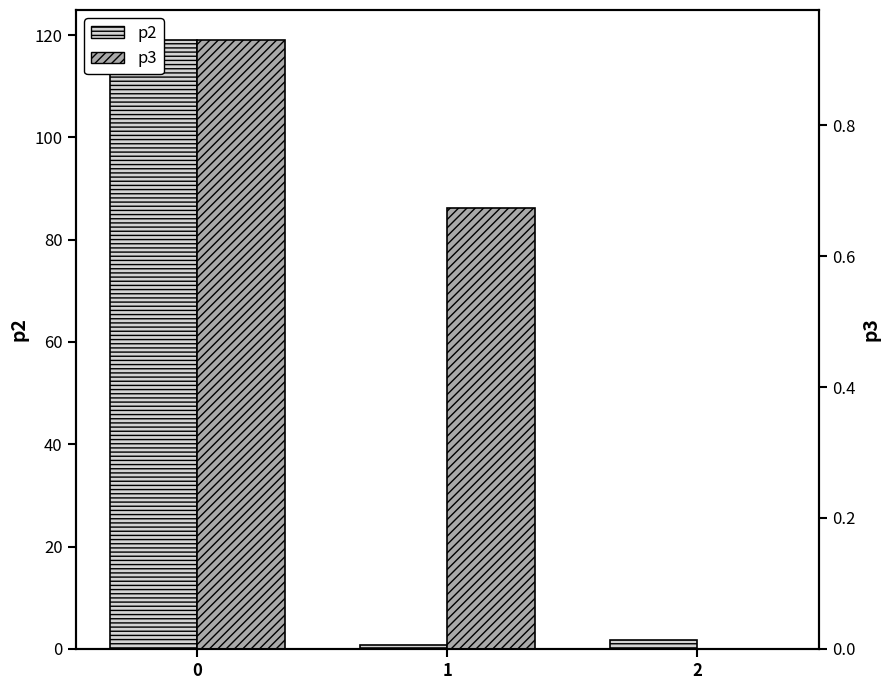

What is the total value across all series at 0?

119.9